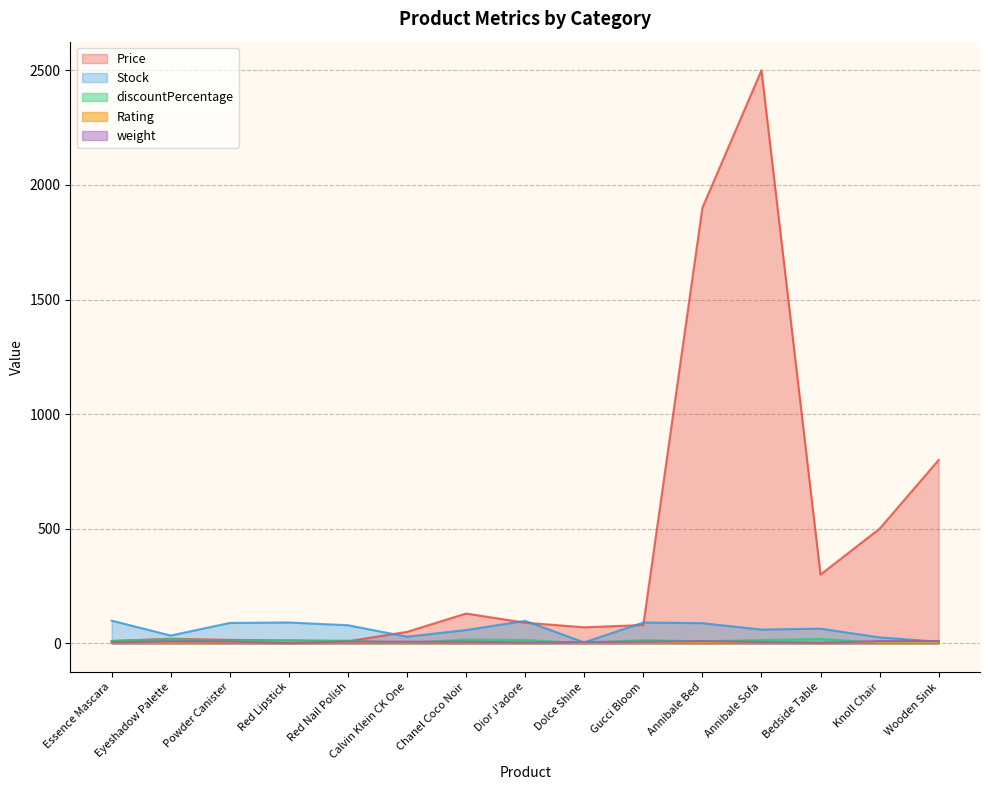

What value does the discountPercentage series have at Red Lipstick?

12.2